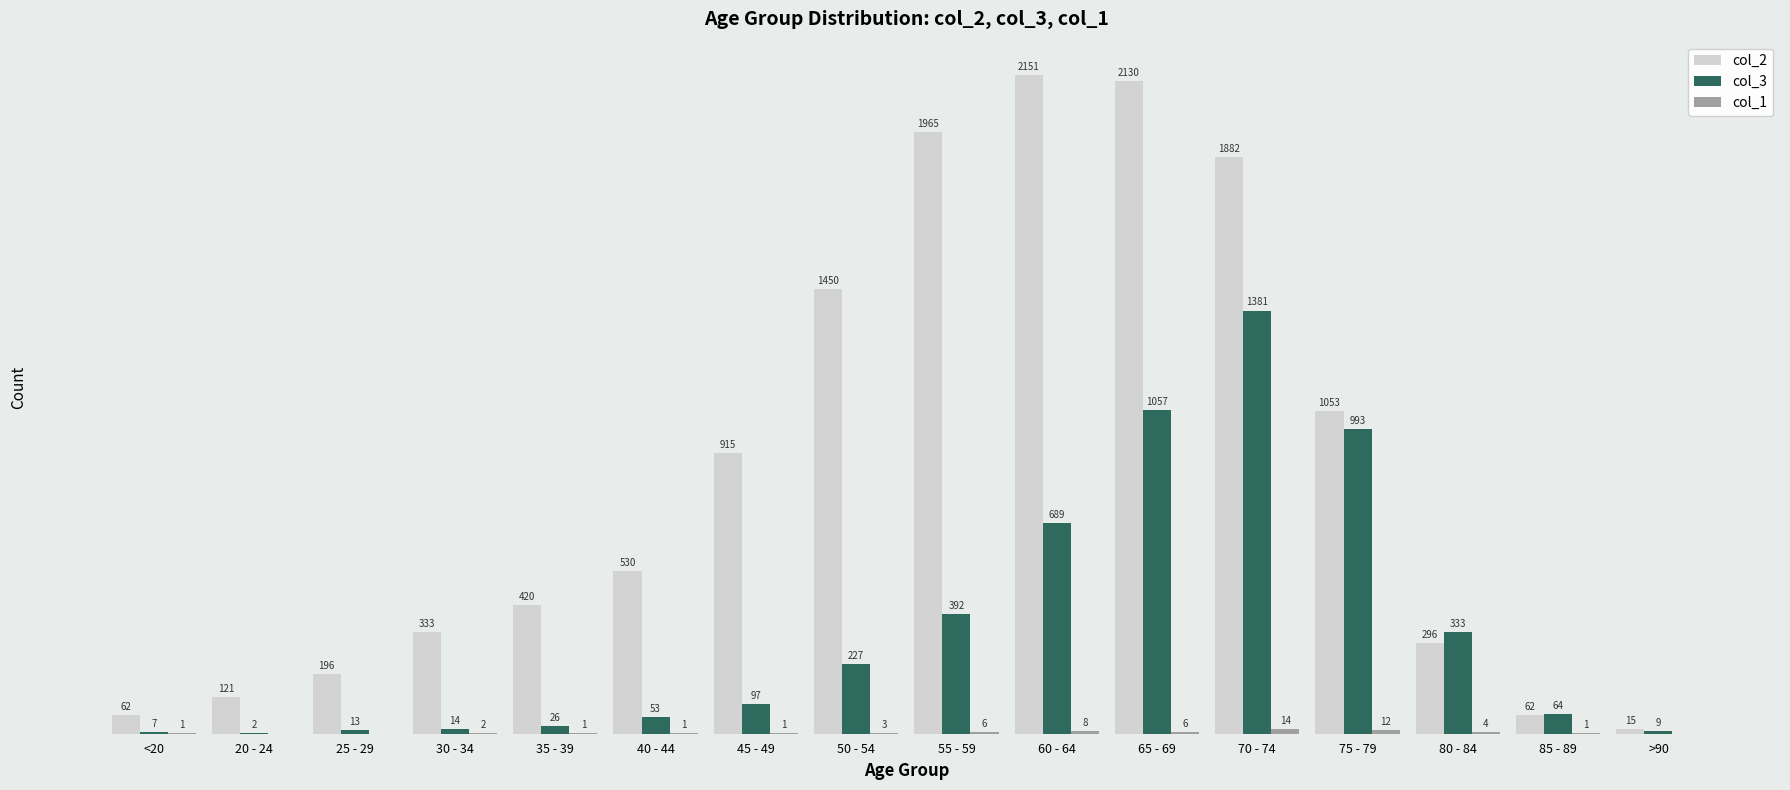

Which category has the highest value across all series?

60 - 64